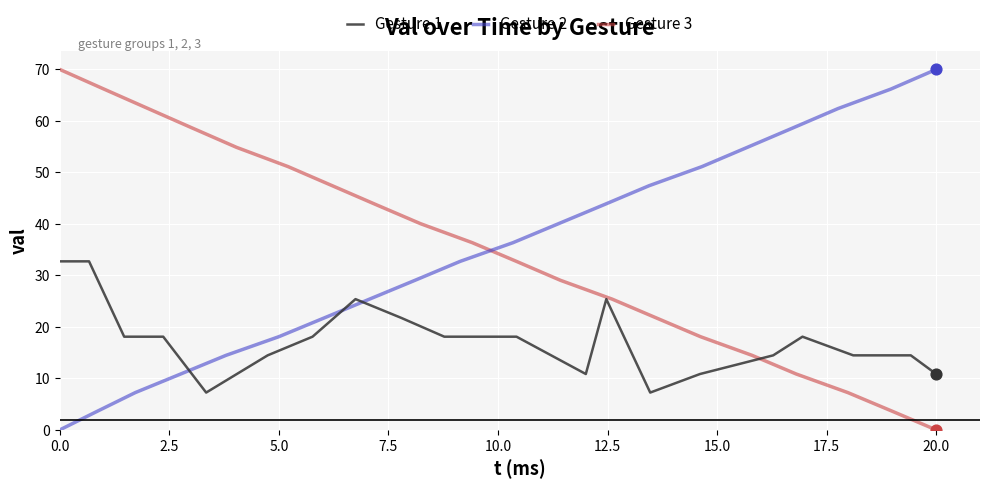

The Gesture 1 series shows 32.7 at 0.0. True or false?

True